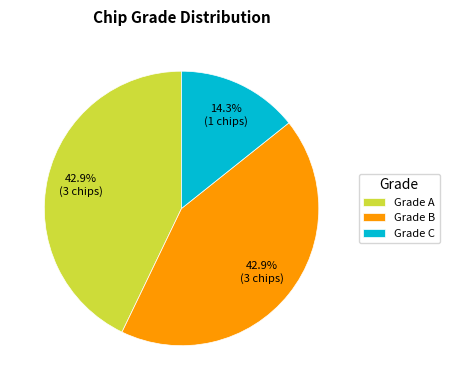

How many slices are in this pie chart?

3